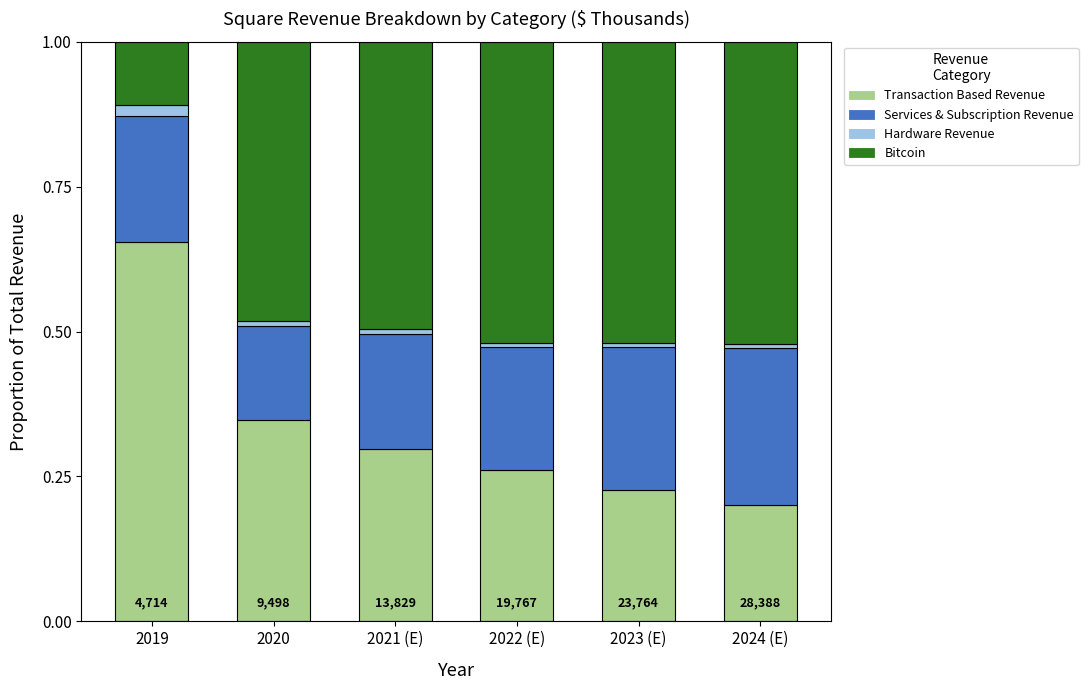

Which category has the highest value in the Transaction Based Revenue series?

2019